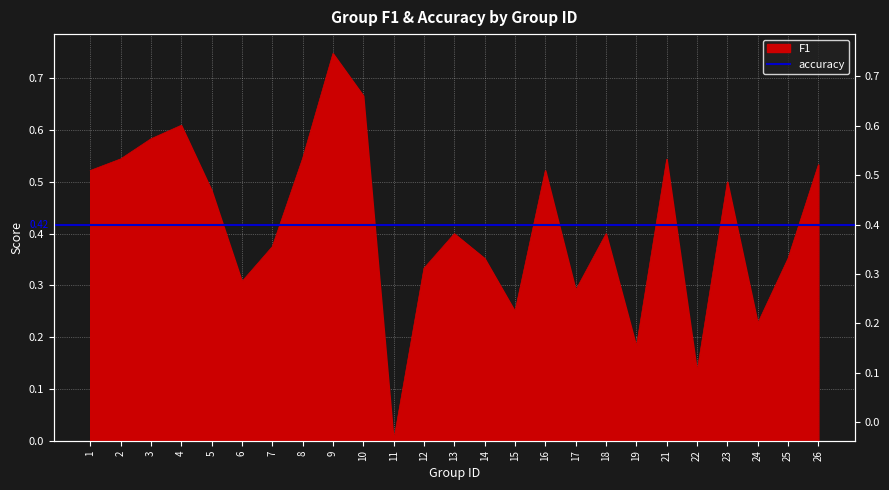

What is the difference between the values at 11 and 9?

0.7